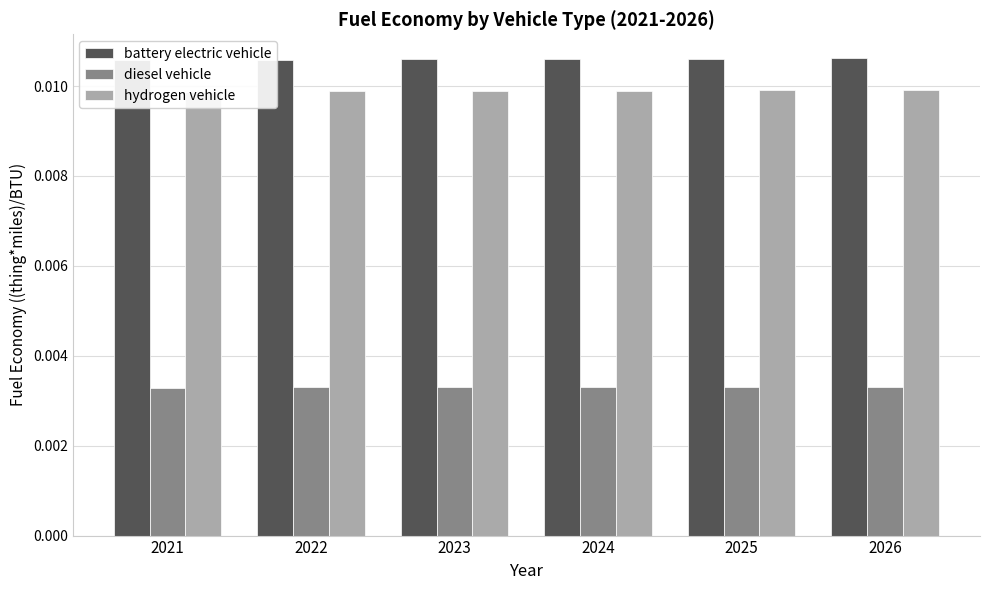

Rank the series at 2021 from lowest to highest value.

diesel vehicle, hydrogen vehicle, battery electric vehicle